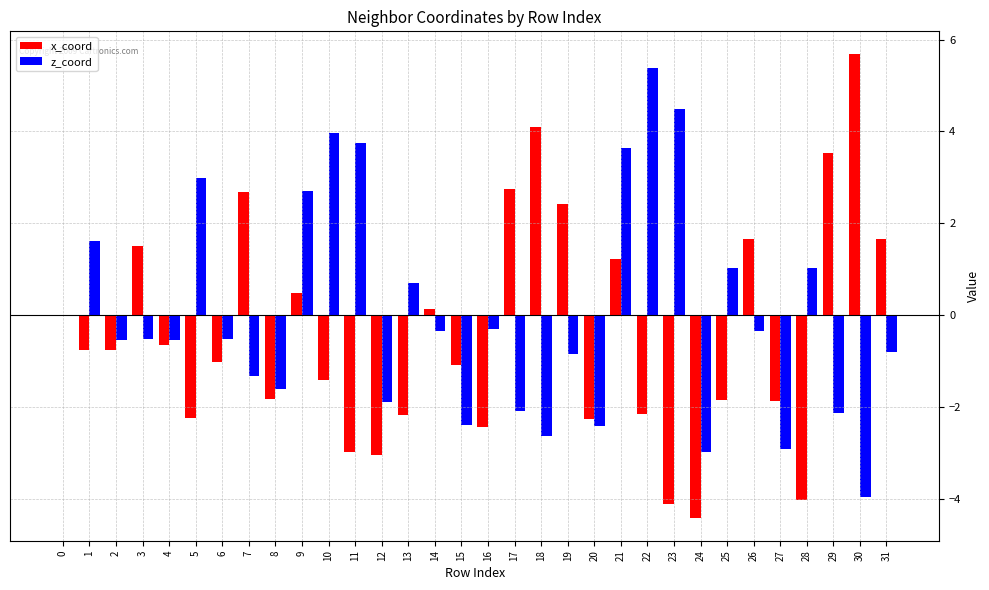

What is the sum of all z_coord values?

0.3